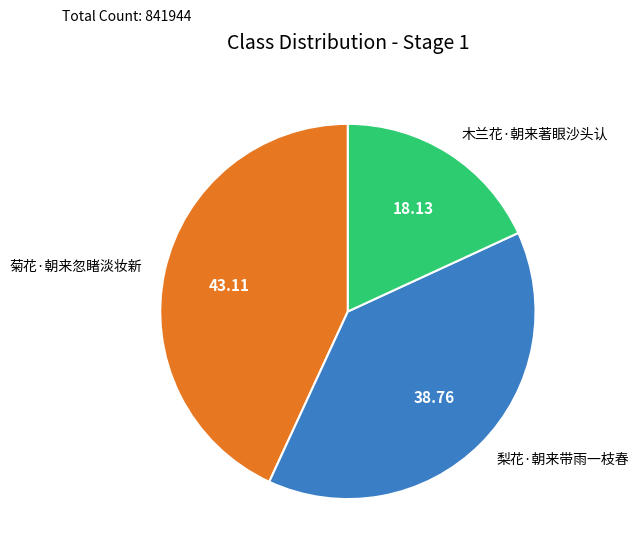

The 梨花·朝来带雨一枝春 slice represents 39% of the pie. True or false?

True